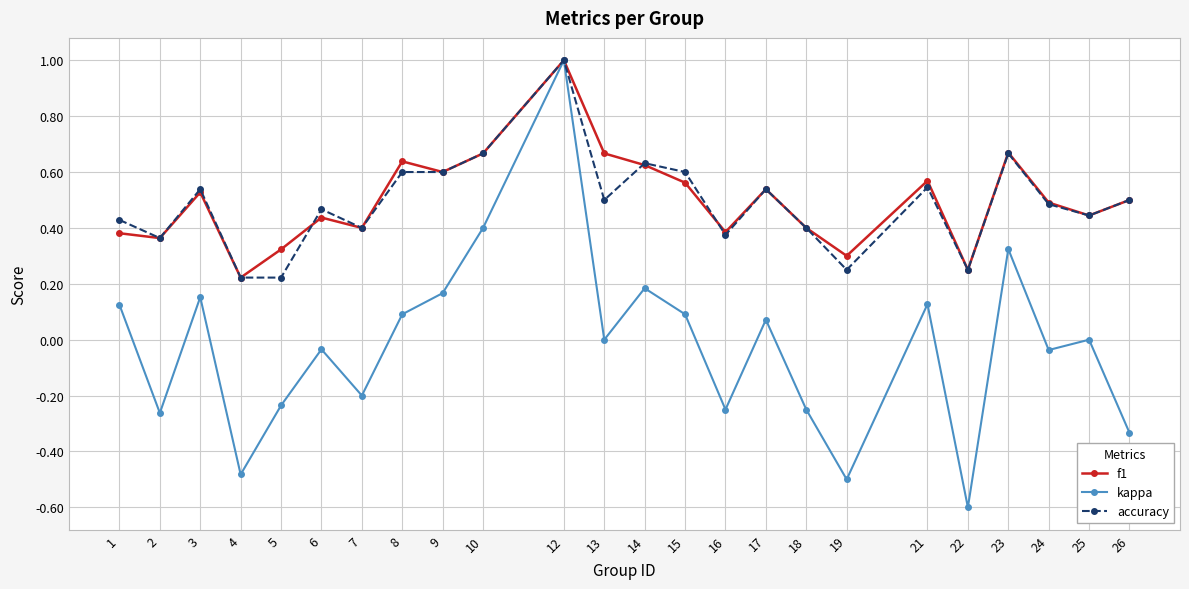

Is it true that accuracy equals 0.6 at 8?

True